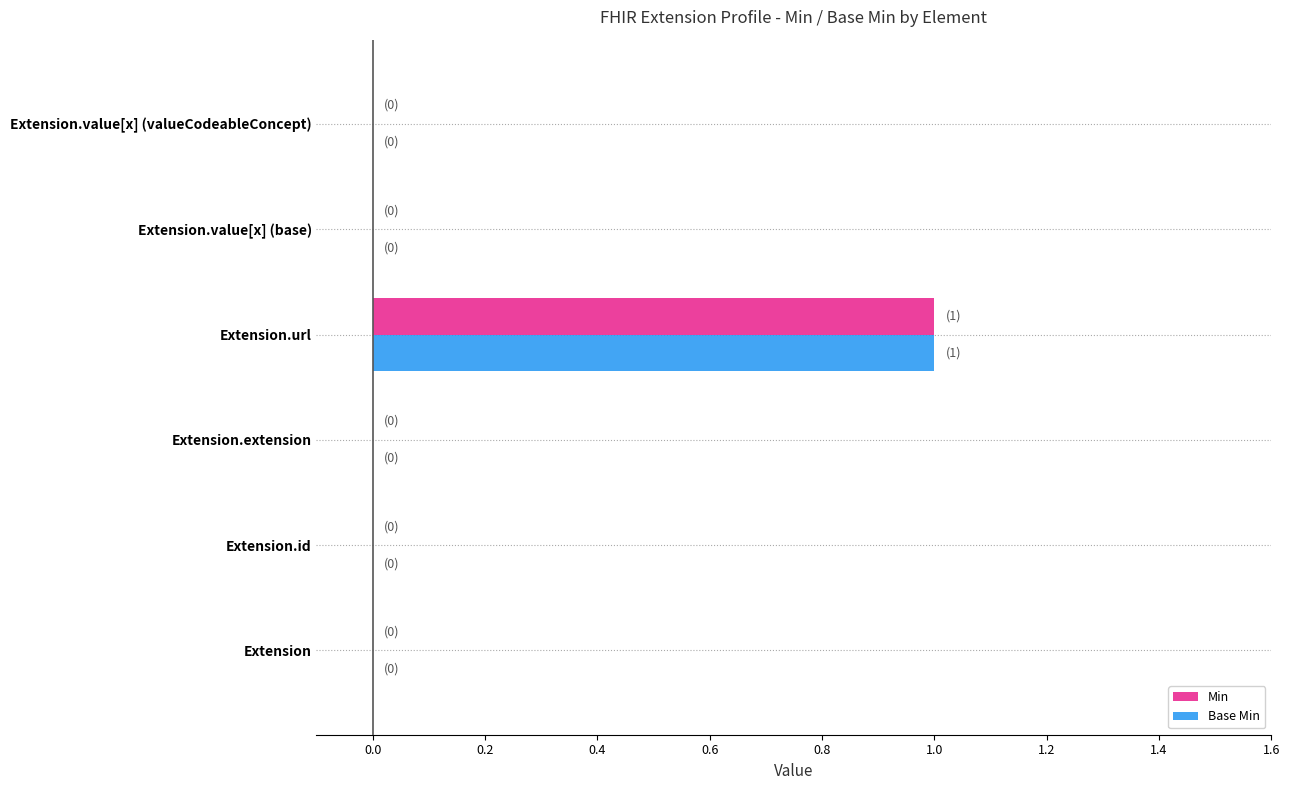

Is it true that Min equals 0 at Extension.extension?

True